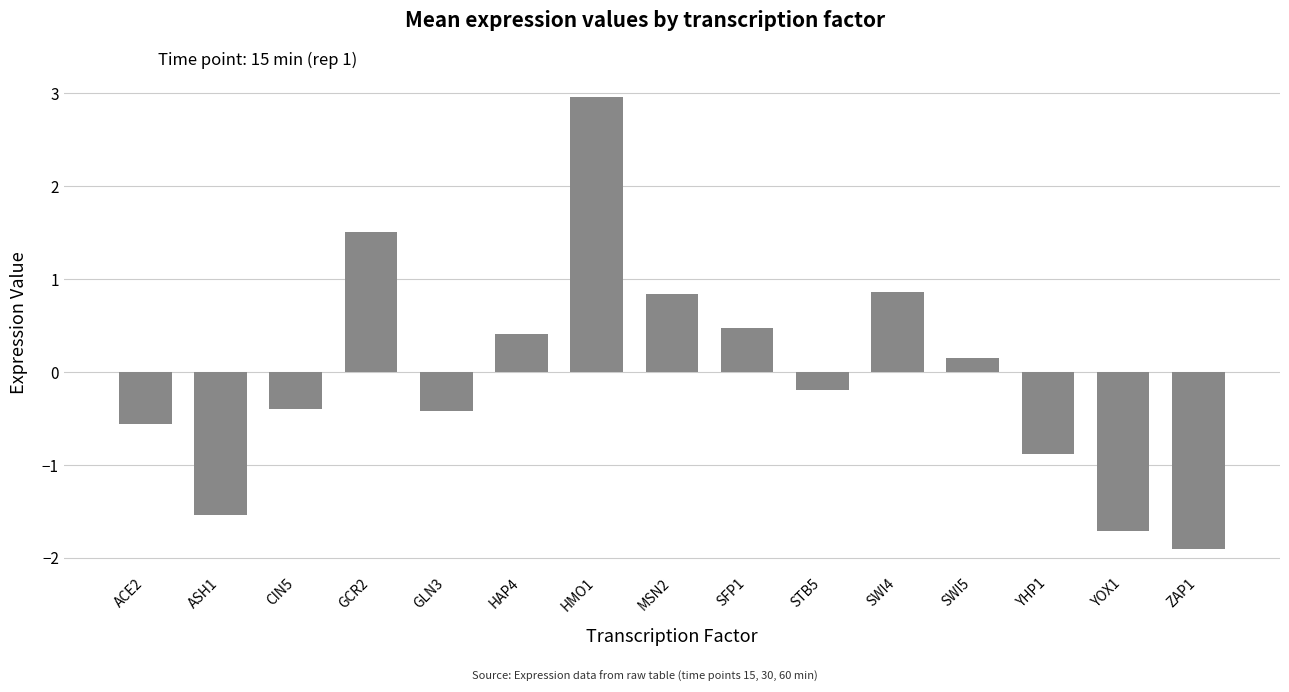

The value at ACE2 is -0.6. True or false?

True